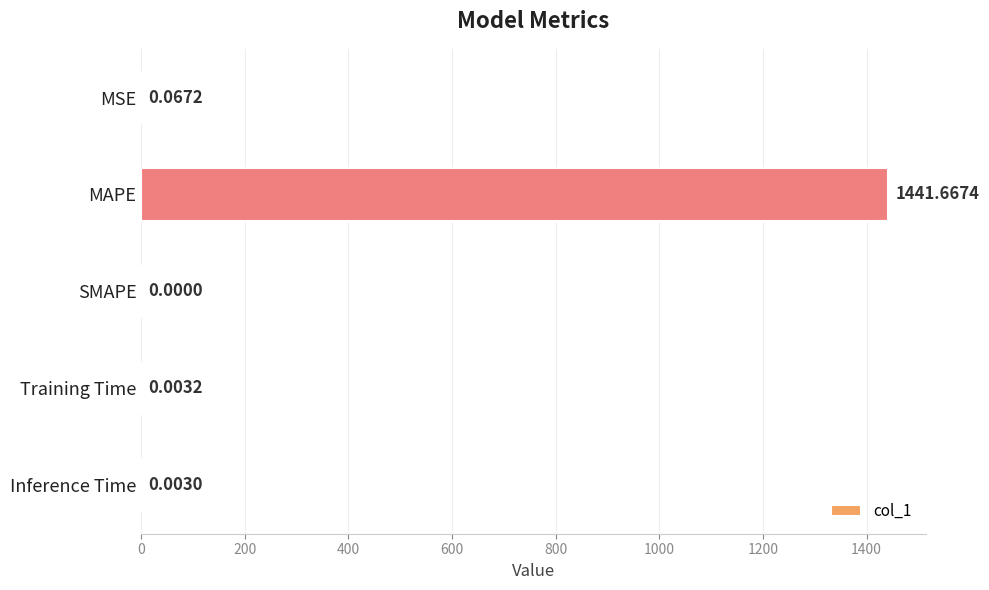

Count the number of data series in this chart.

1